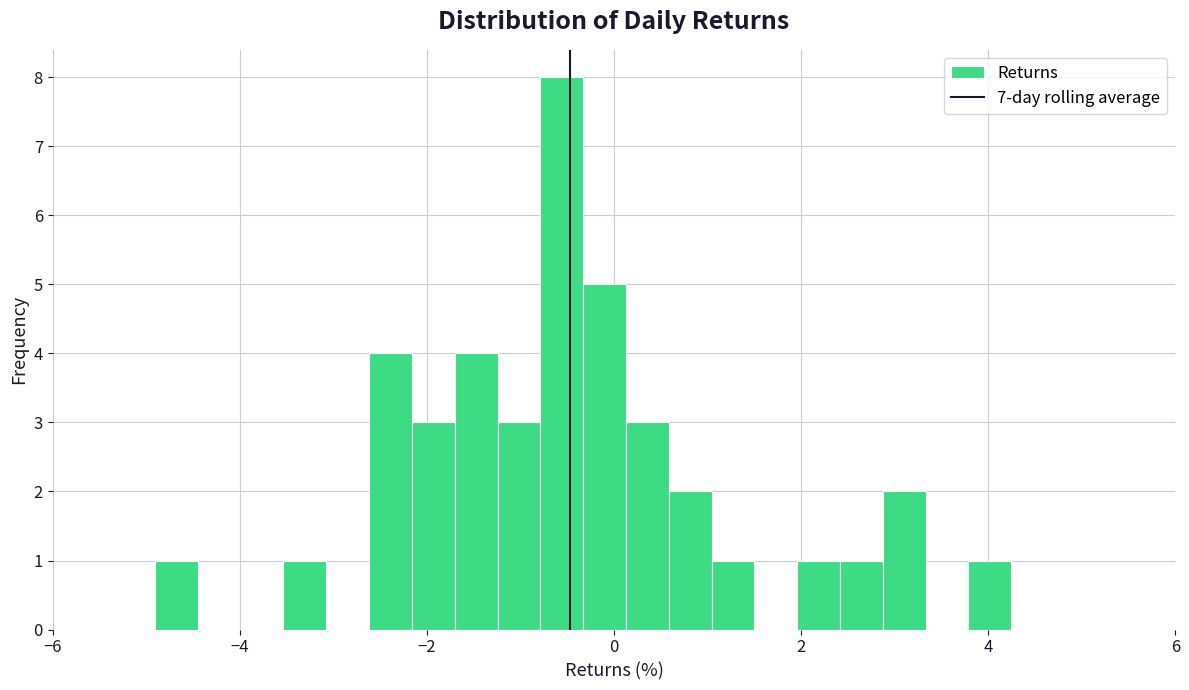

Read against the x-axis, roughly where is the centre of the tallest bar?

-0.6